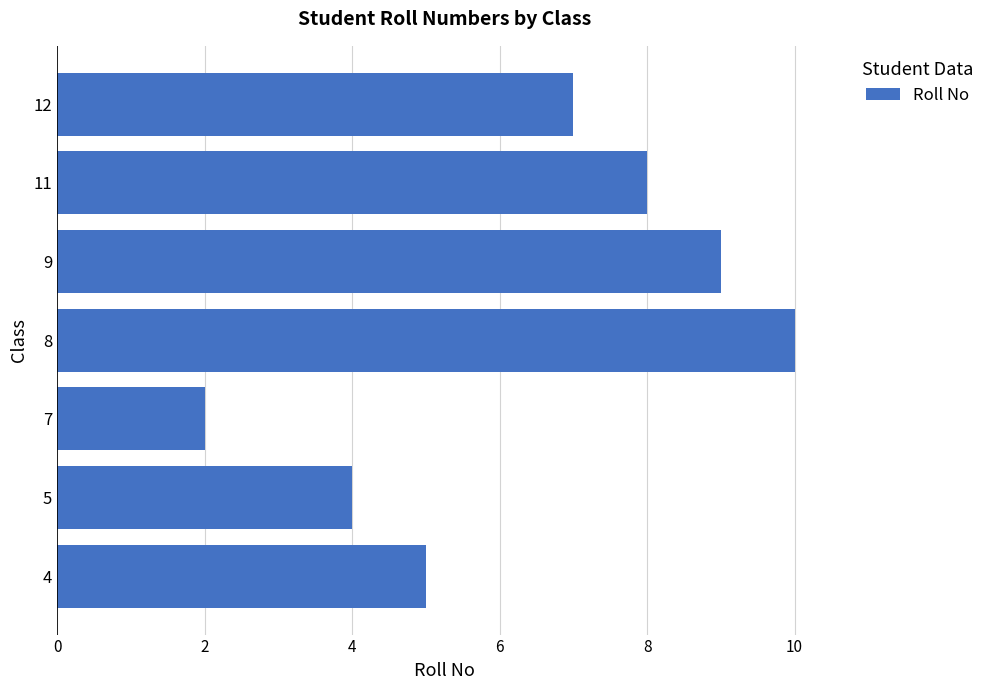

How many data points are less than 7?

3